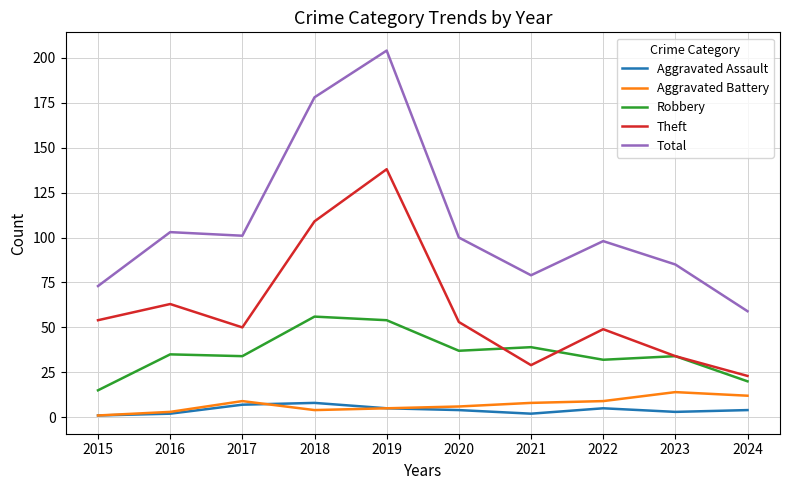

At which category does Theft reach its first local peak?

2016